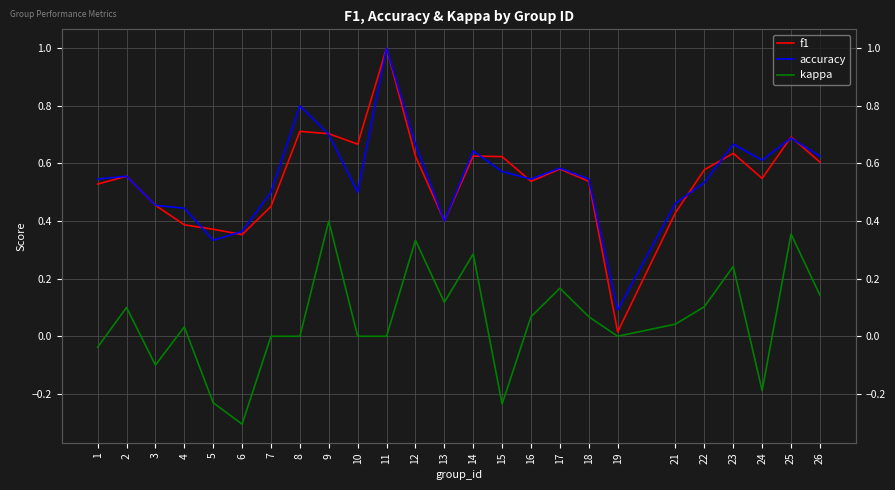

What is the difference between the second highest and second lowest values in the kappa series?

0.6